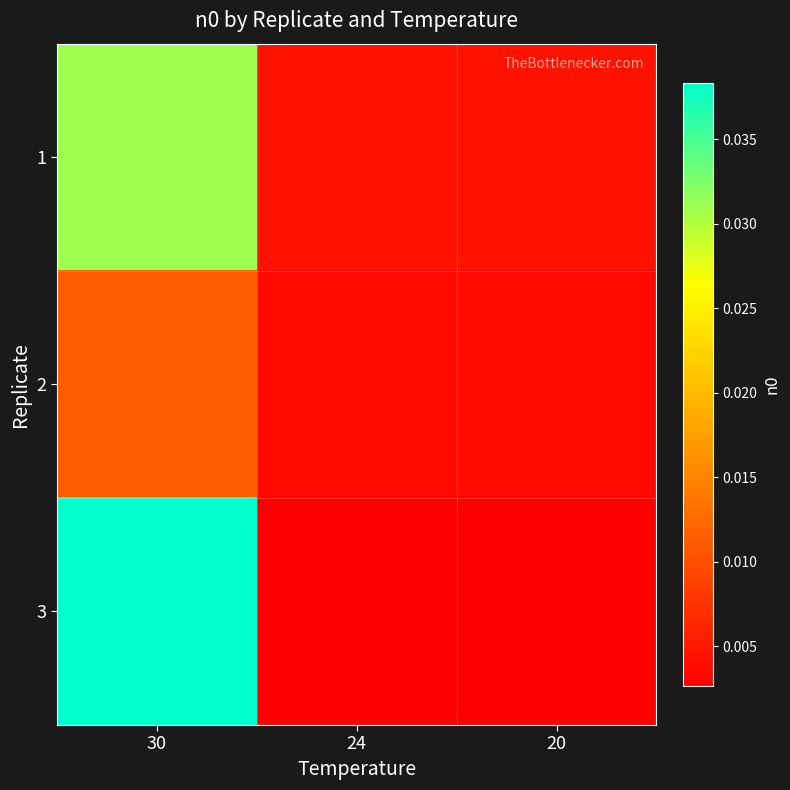

At 30, list the series in order from largest to smallest.

3, 1, 2